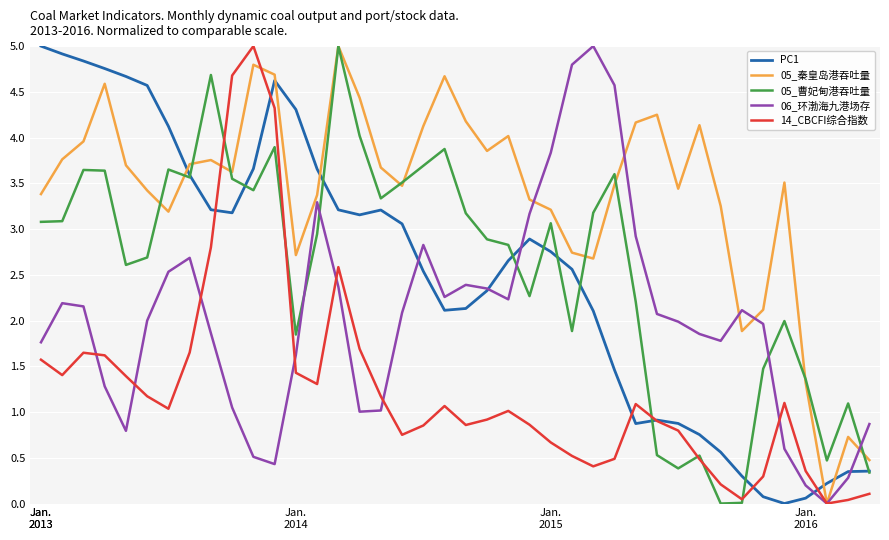

What is the maximum value shown in the chart?

5.0